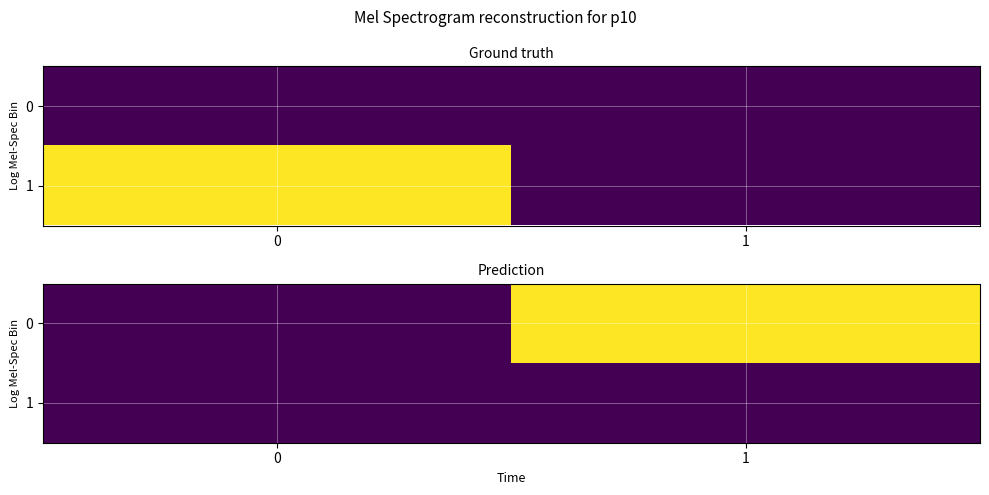

How many values in 0 are above zero?

1